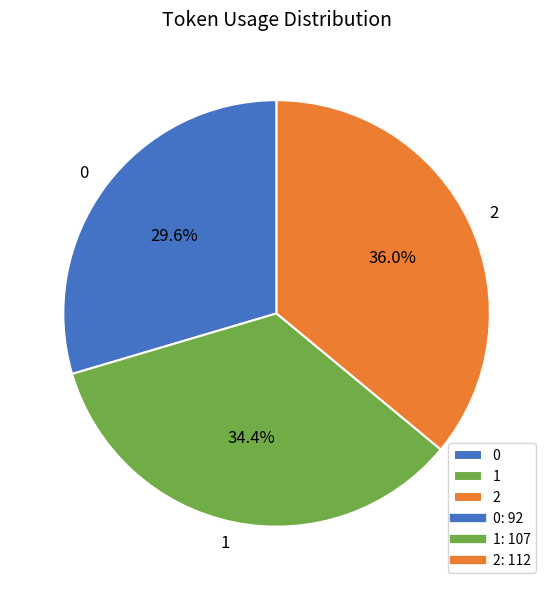

Which slice is the largest?

2